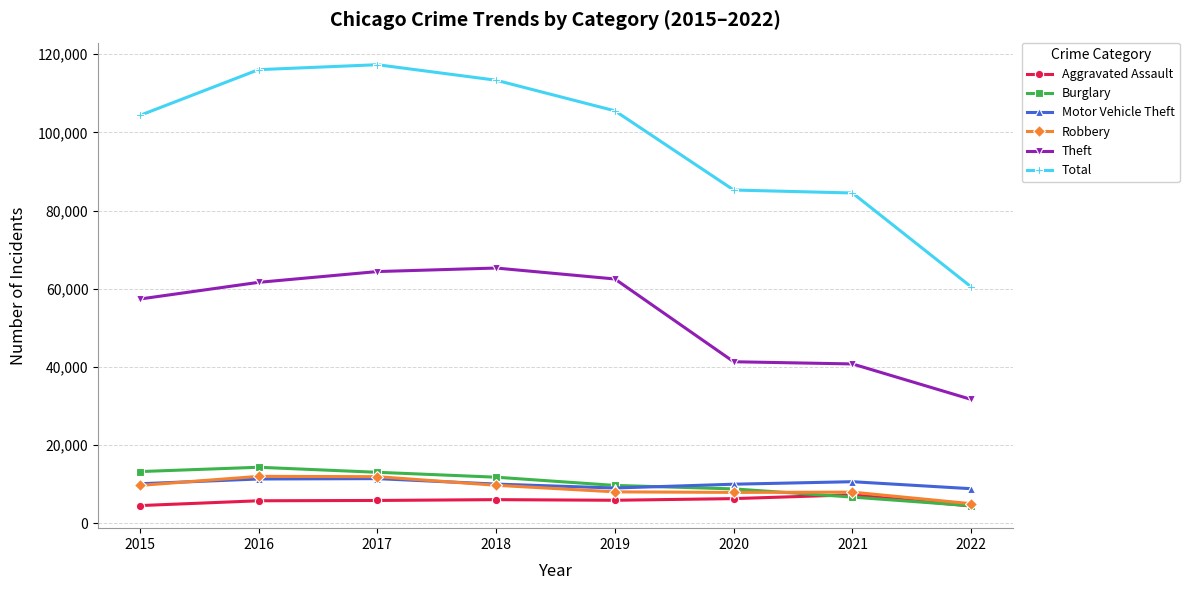

What is the sum of the Total values at 2018 and 2017?

230675